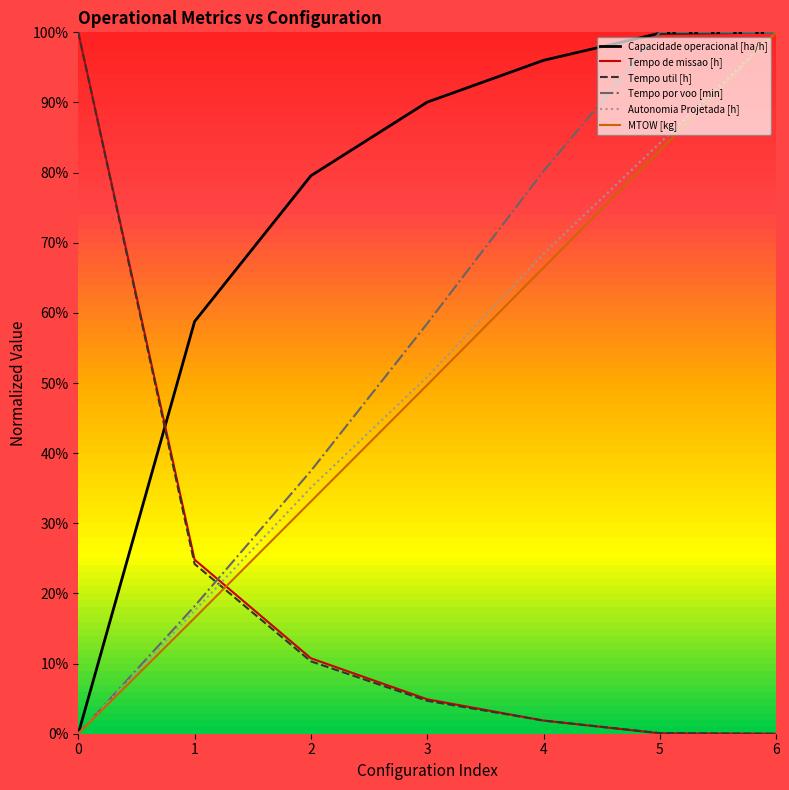

True or false: Autonomia Projetada [h] has more than 1 points higher than both neighbors.

False